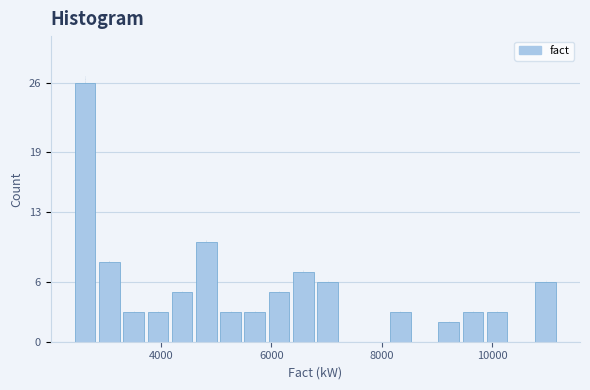

Around what value on the x-axis is the tallest bar? Give the approximate position of its centre, as read against the axis.

2600